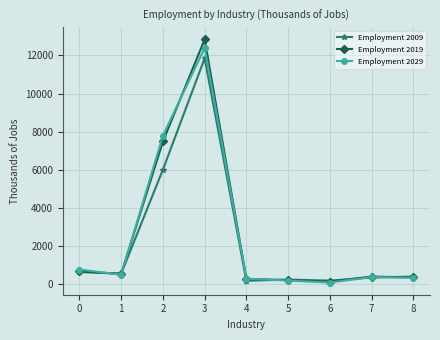

Is the value of Employment 2019 at 4 greater than the value of Employment 2009 at 0?

No